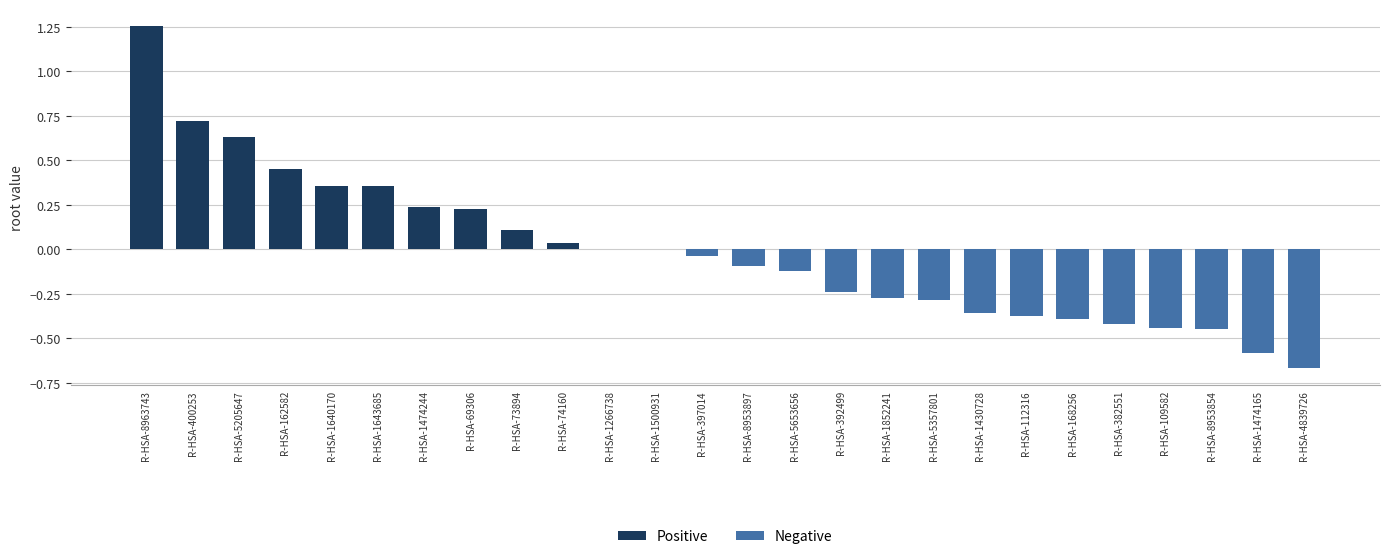

Is the value of Positive at R-HSA-69306 greater than the value of Negative at R-HSA-8953897?

Yes